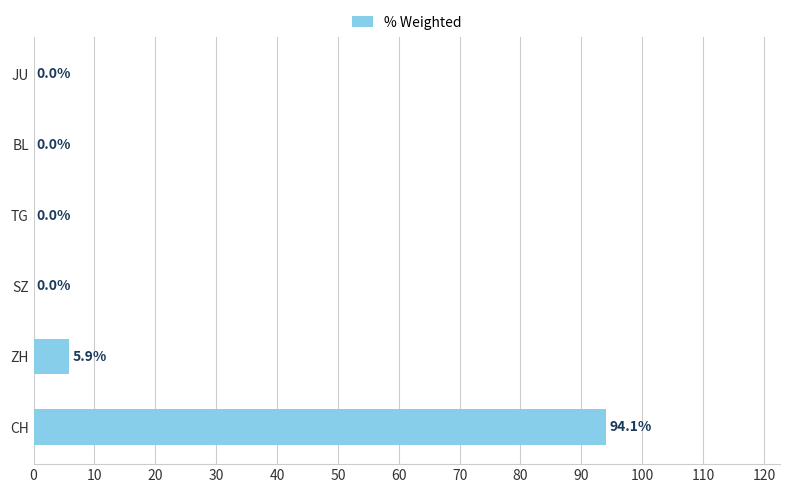

Between JU and ZH, which is larger?

ZH